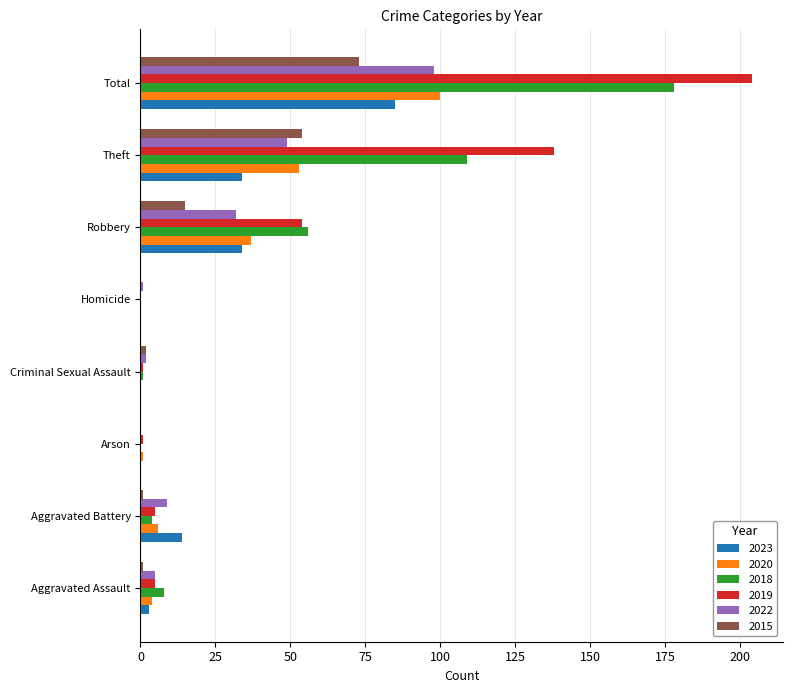

Count the number of categories in the chart.

8